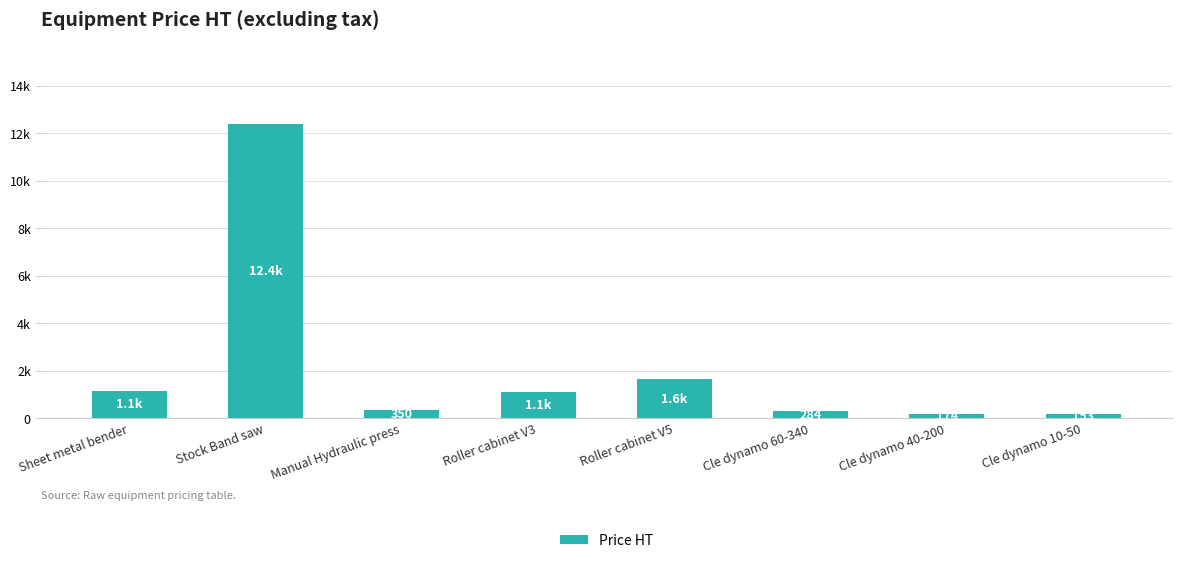

Does the chart contain any negative values?

No